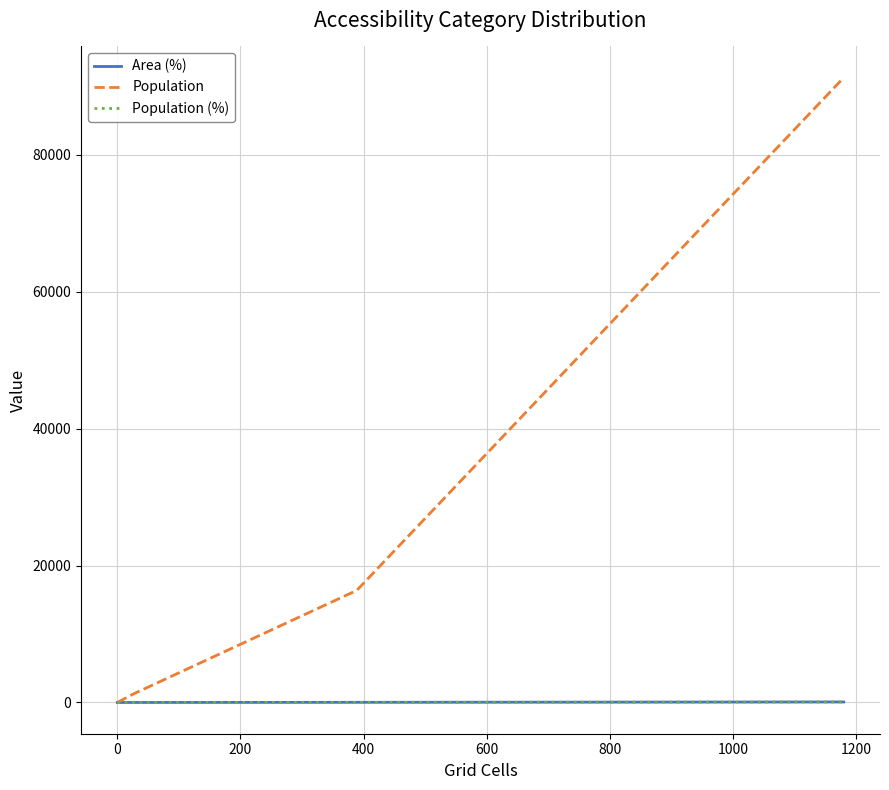

Which series has the widest spread of values?

Population